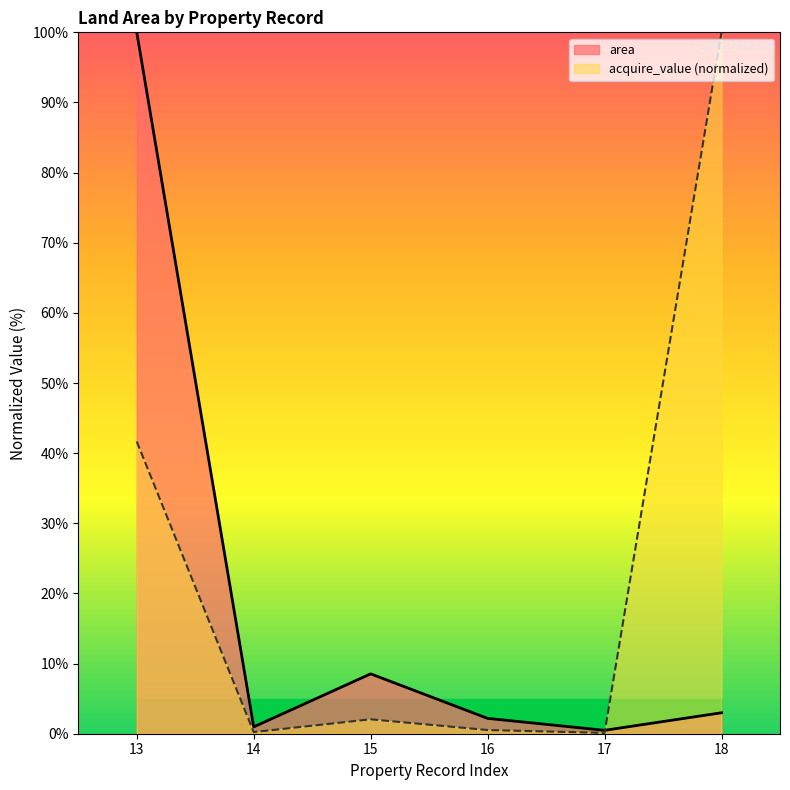

Reading right to left, what are all the values shown in this chart?

area: 3.0	0.5	2.2	8.5	1.0	100.0
acquire_value: 100.0	0.1	0.5	2.1	0.2	41.7